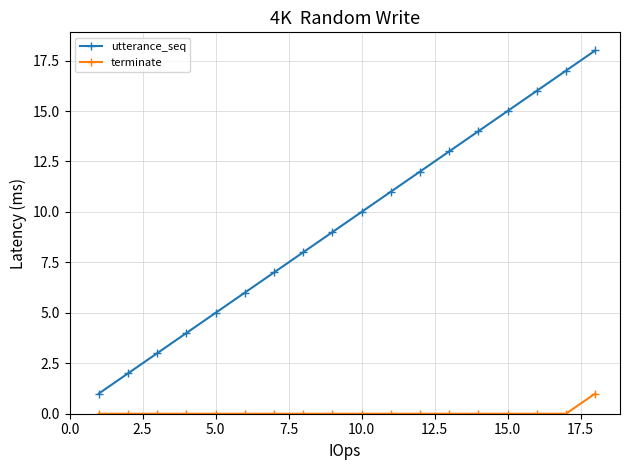

Reading left to right, transcribe all the data shown in this chart.

utterance_seq: 1	2	3	4	5	6	7	8	9	10	11	12	13	14	15	16	17	18
terminate: 0	0	0	0	0	0	0	0	0	0	0	0	0	0	0	0	0	1